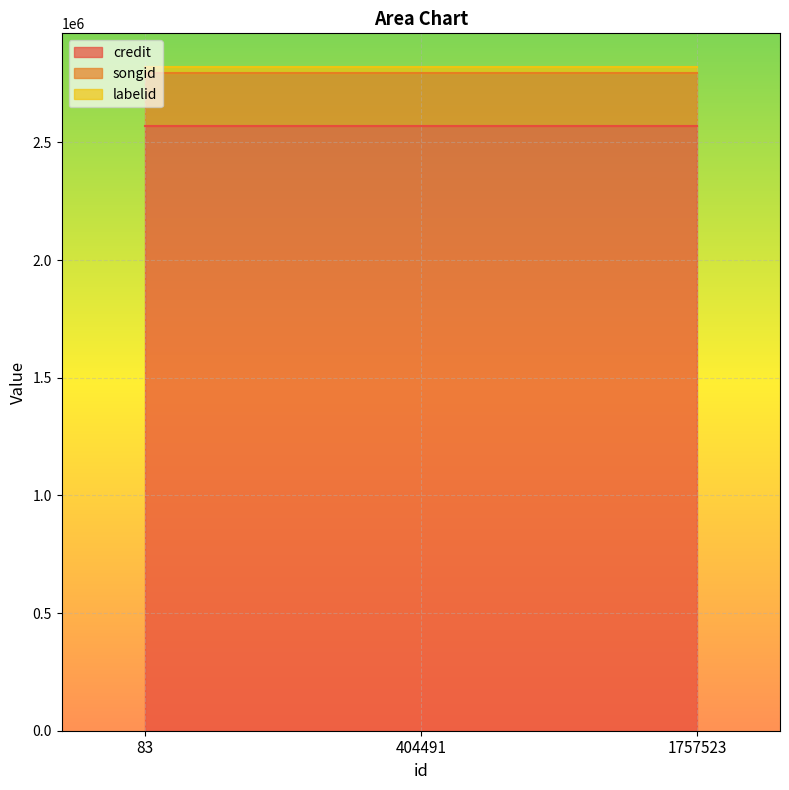

Rank the categories by credit value from lowest to highest.

83, 404491, 1757523